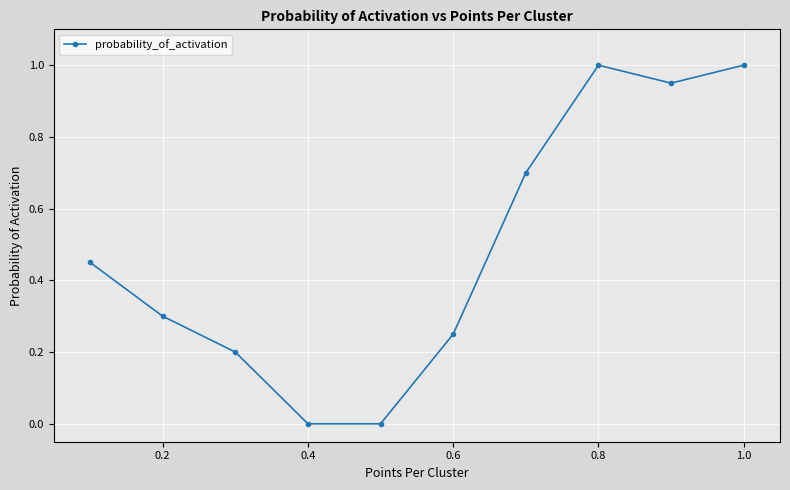

How many points are higher than both their immediate neighbors (excluding endpoints)?

1